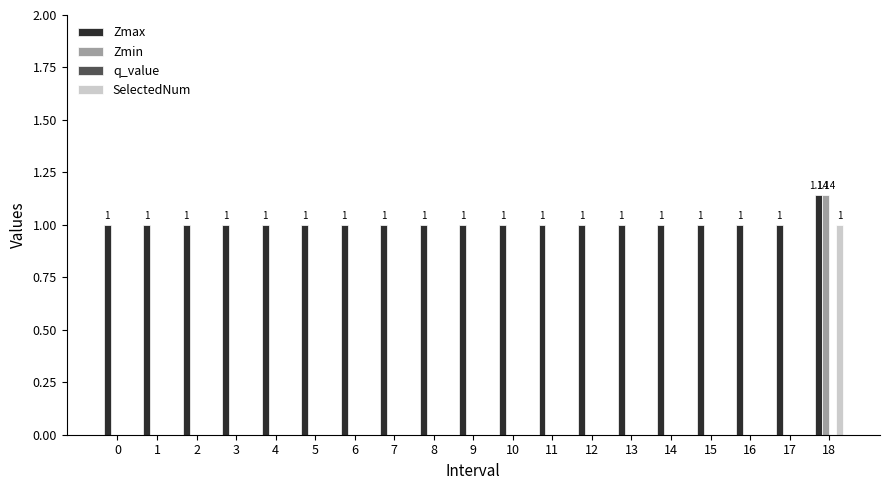

What is the sum of the Zmax values at 15 and 4?

2.0